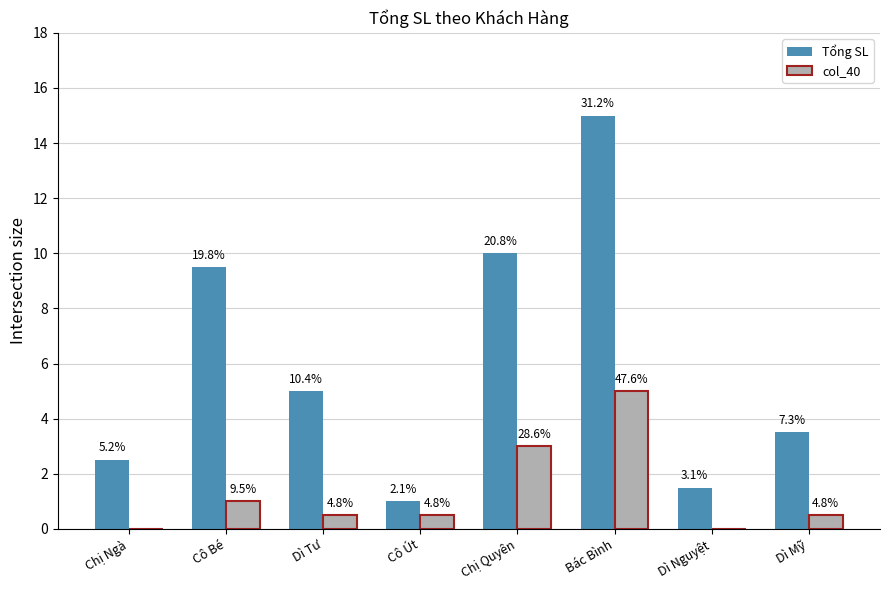

At how many categories does at least one series exceed 6?

3